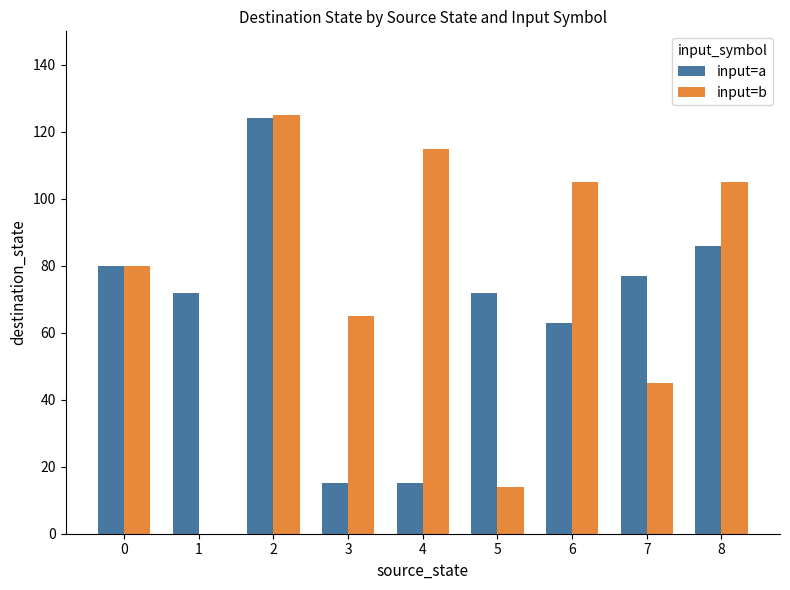

What is the total value across all series at 6?

168